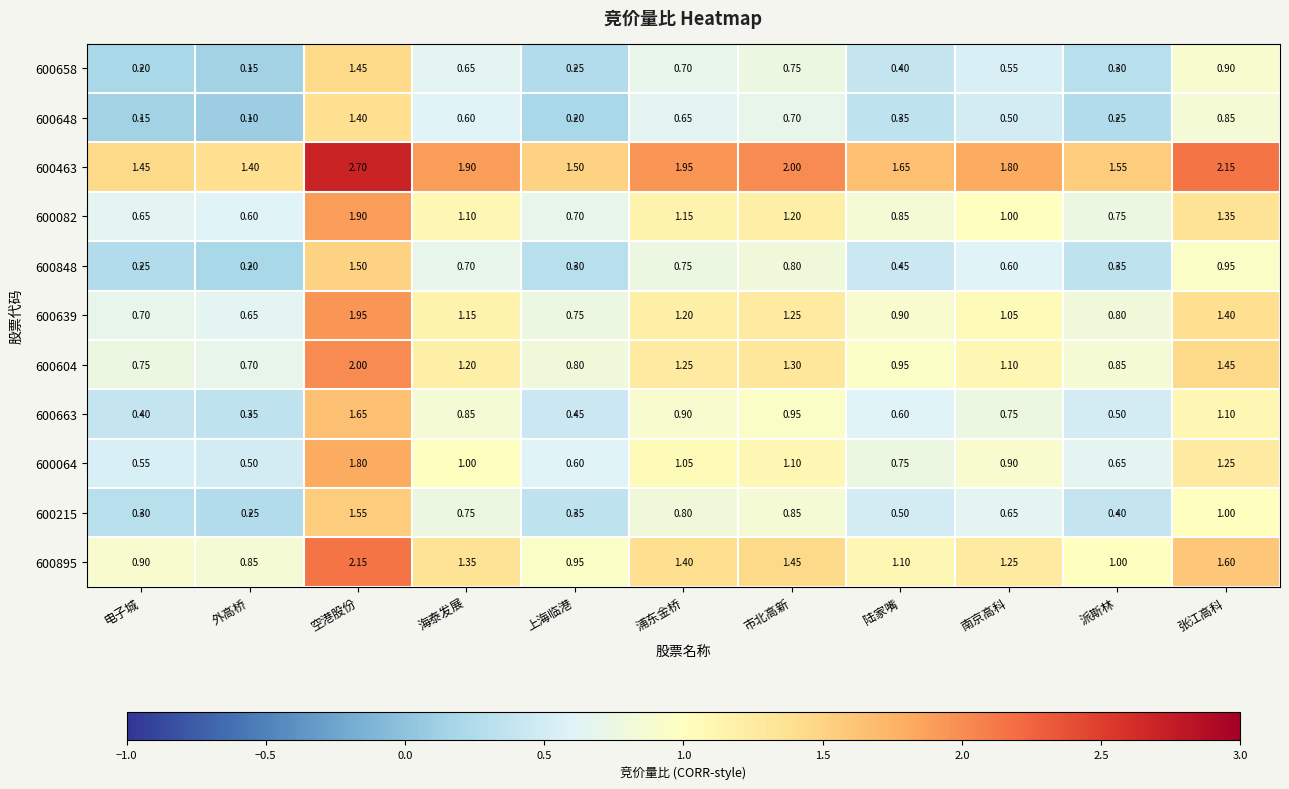

What is the maximum value shown in the chart?

2.7